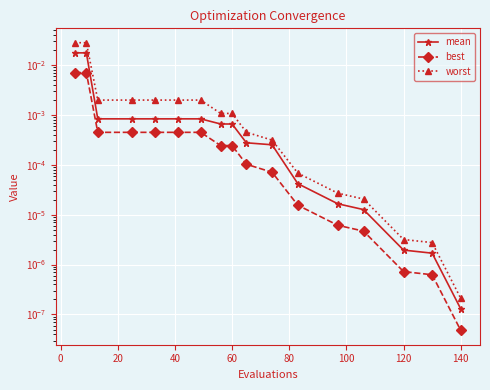

Rank the series by their average value, from lowest to highest.

best, mean, worst